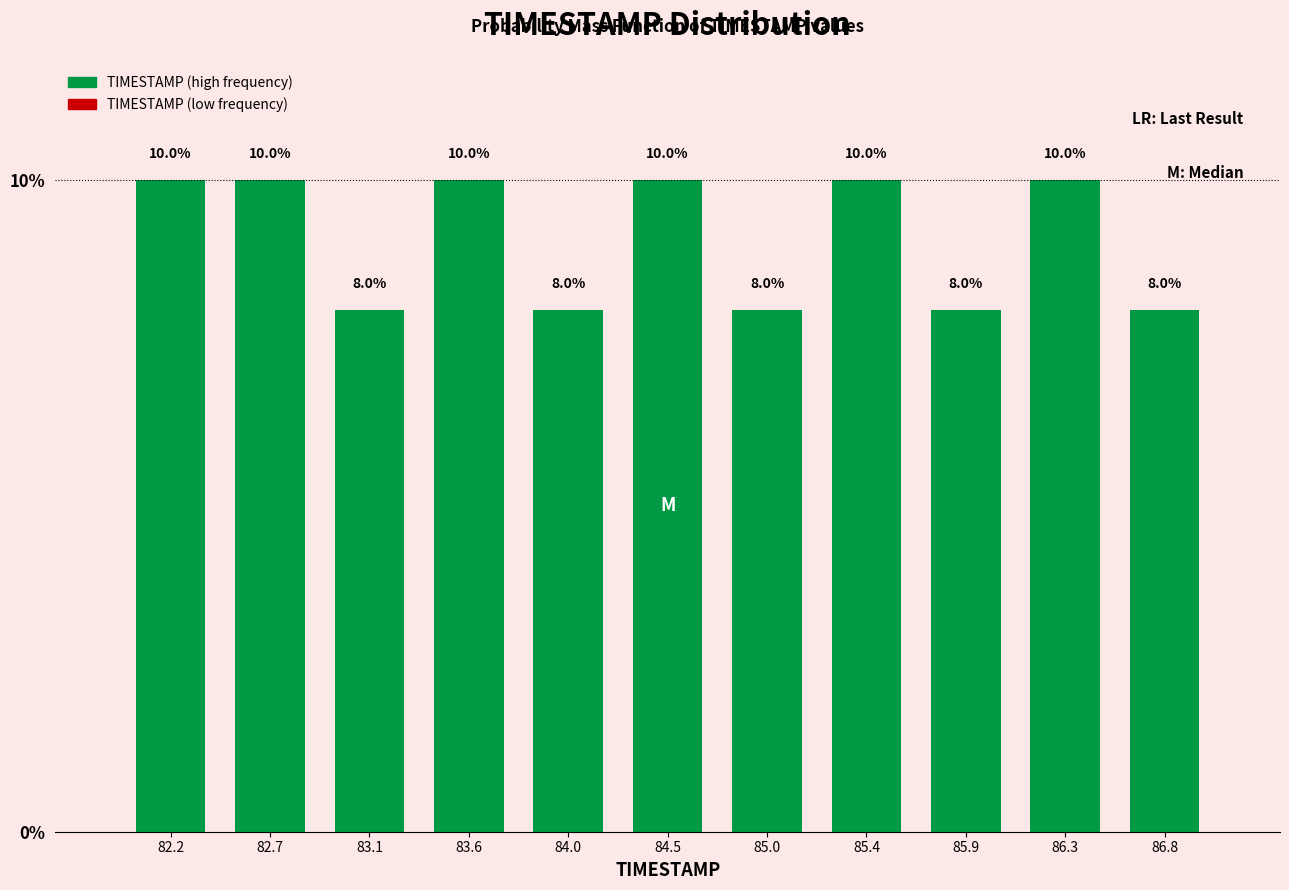

Reading left to right, list every bar in this chart as the range it spans on the x-axis followed by its height. The bar edges are not printed on the chart, so give them approximately, as read against the axis.

82.00 to 82.45: 10.0
82.45 to 82.90: 10.0
82.90 to 83.35: 8.0
83.35 to 83.80: 10.0
83.80 to 84.25: 8.0
84.25 to 84.75: 10.0
84.75 to 85.20: 8.0
85.20 to 85.65: 10.0
85.65 to 86.10: 8.0
86.10 to 86.55: 10.0
86.55 to 87.00: 8.0